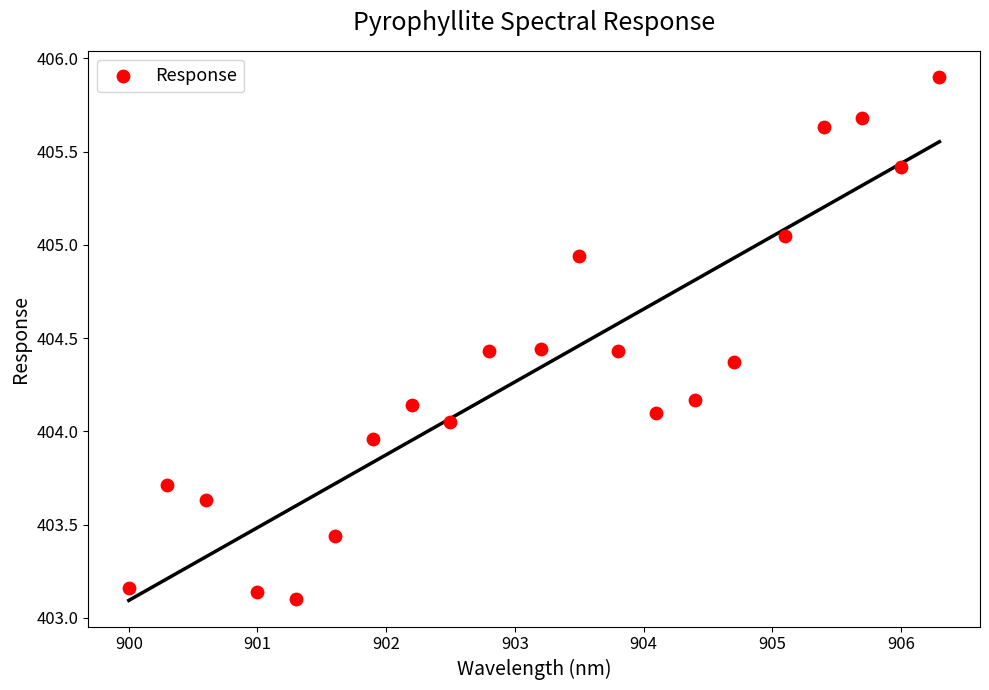

What is the range of Y values (max minus min)?

2.8